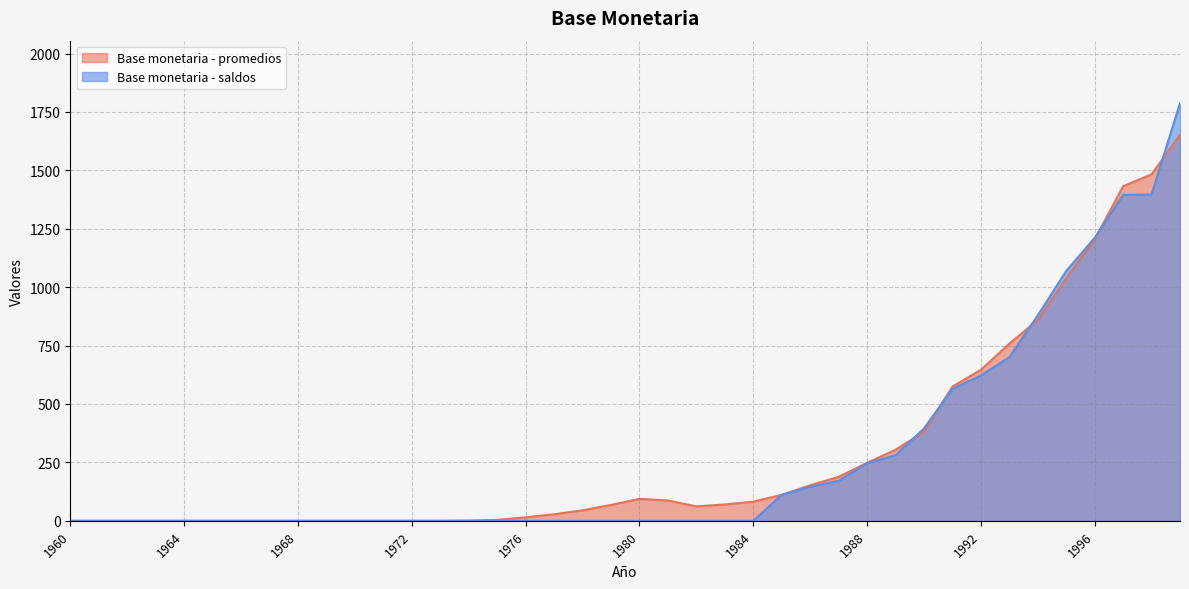

Reading left to right, what are all the values shown in this chart?

Base monetaria - promedios: 0	0	0	0	0	0	0	0	0	0	0	0	0	0	1	4	15	28	45	68	94	87	62	70	82	111	152	188	248	304	381	574	646	758	859	1039	1204	1432	1483	1652
Base monetaria - saldos: 0	0	0	0	0	0	0	0	0	0	0	0	0	0	0	0	0	0	0	0	0	0	0	0	0	111	146	171	246	281	395	564	622	700	879	1069	1211	1395	1397	1787